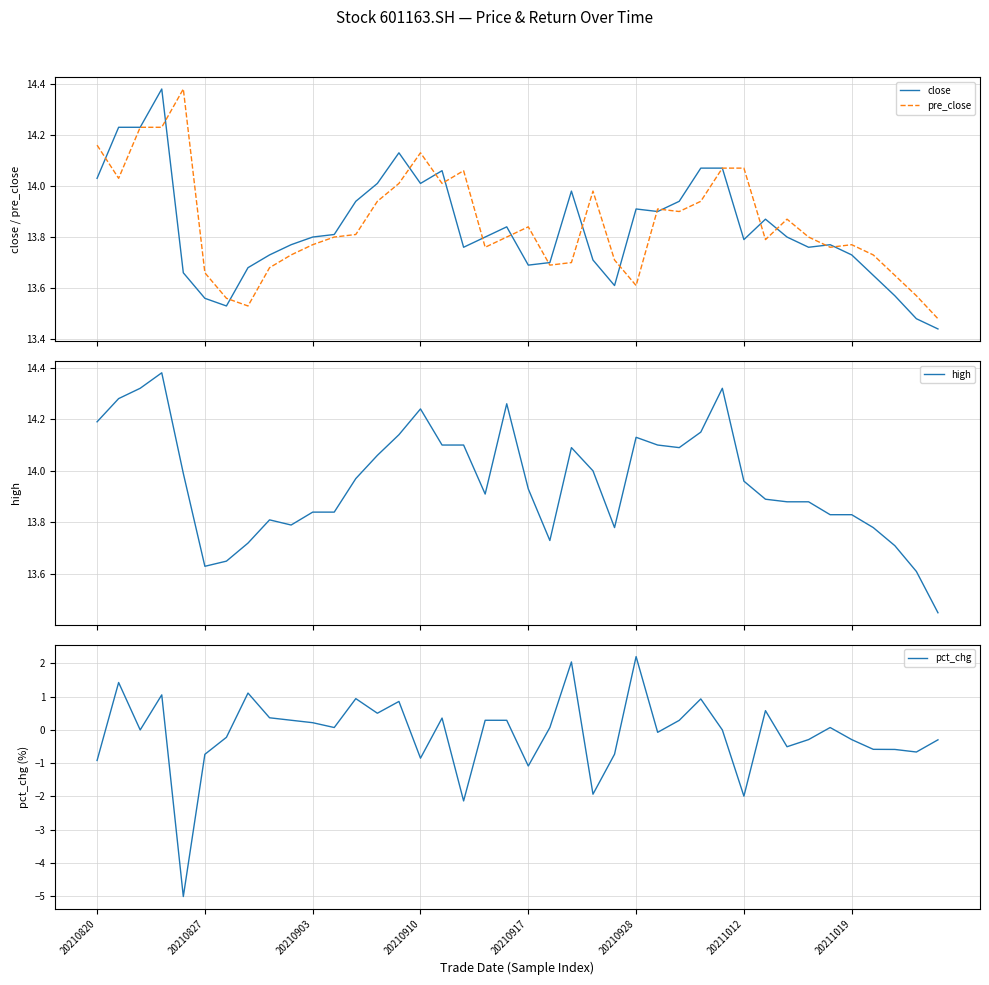

What is the maximum value for pct_chg?

2.2